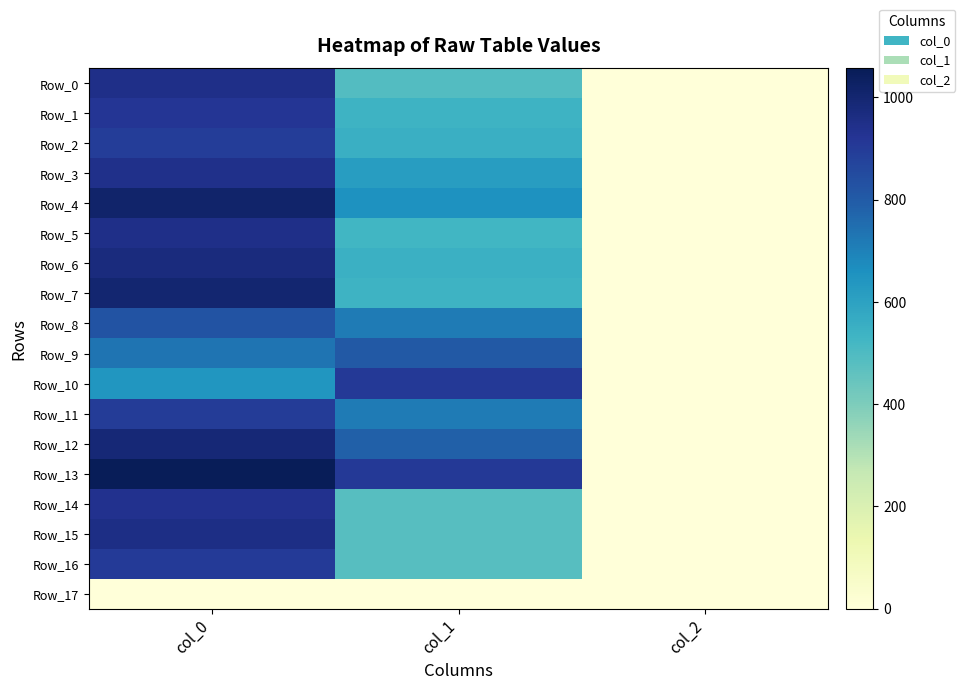

Rank the series at col_0 from lowest to highest value.

Row_17, Row_10, Row_9, Row_8, Row_2, Row_11, Row_16, Row_1, Row_14, Row_3, Row_0, Row_5, Row_15, Row_6, Row_12, Row_7, Row_4, Row_13